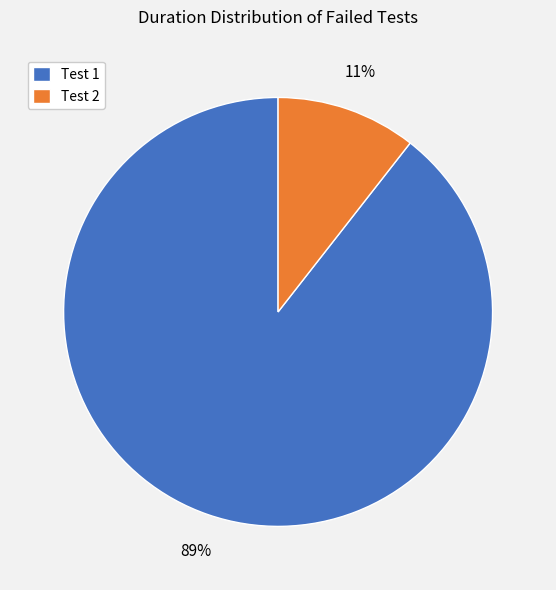

What is the majority slice?

Test 1